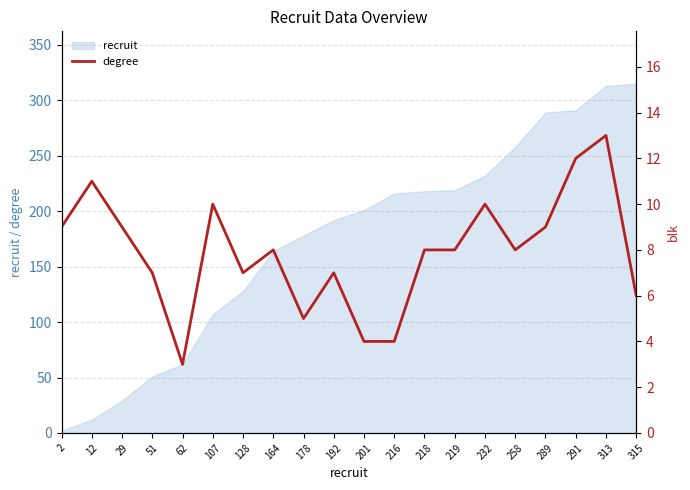

Rank the categories by value from lowest to highest.

62, 201, 216, 178, 315, 51, 128, 192, 164, 218, 219, 258, 2, 29, 289, 107, 232, 12, 291, 313